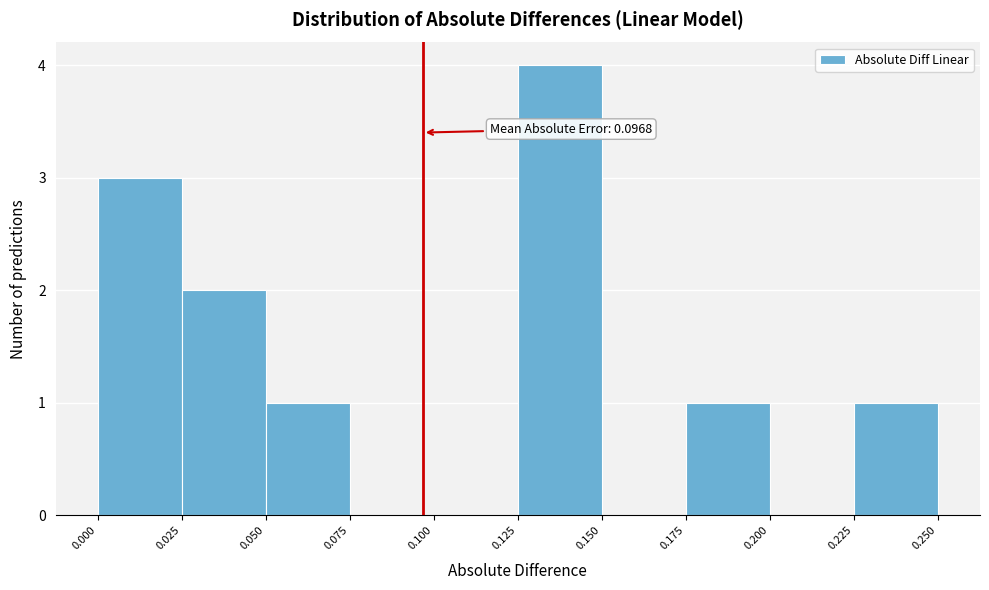

Over which range of the x-axis is the bar tallest?

0.125 to 0.150